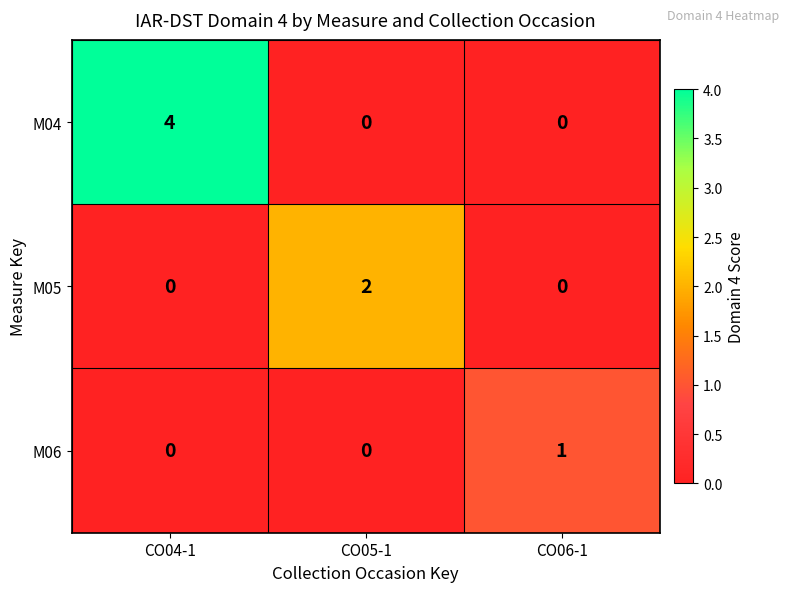

The value of M05 at CO06-1 is 1. True or false?

False